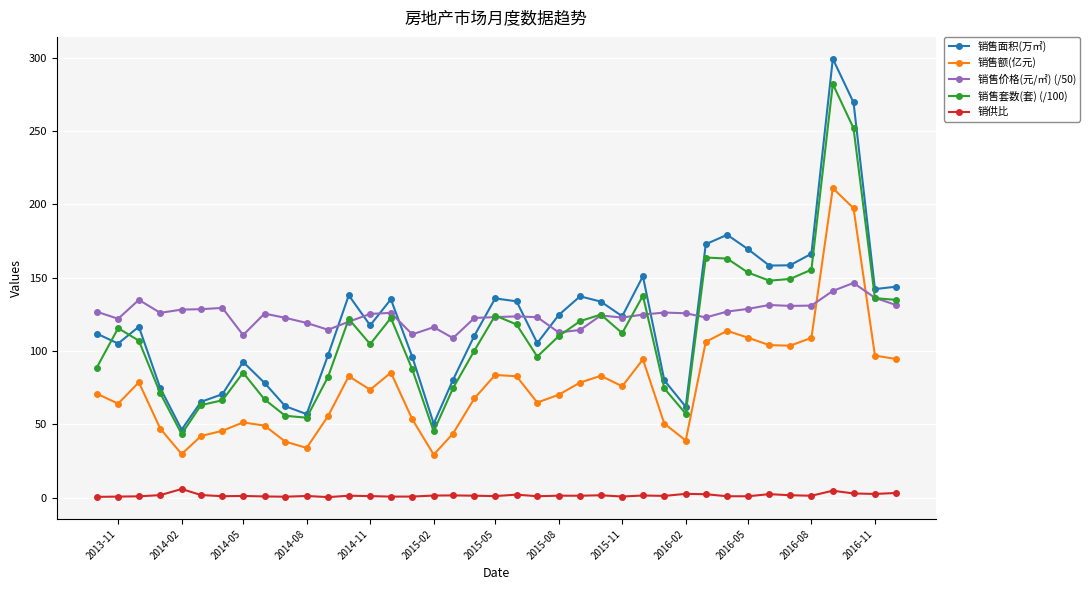

Which series has the widest spread of values?

销售面积(万㎡)